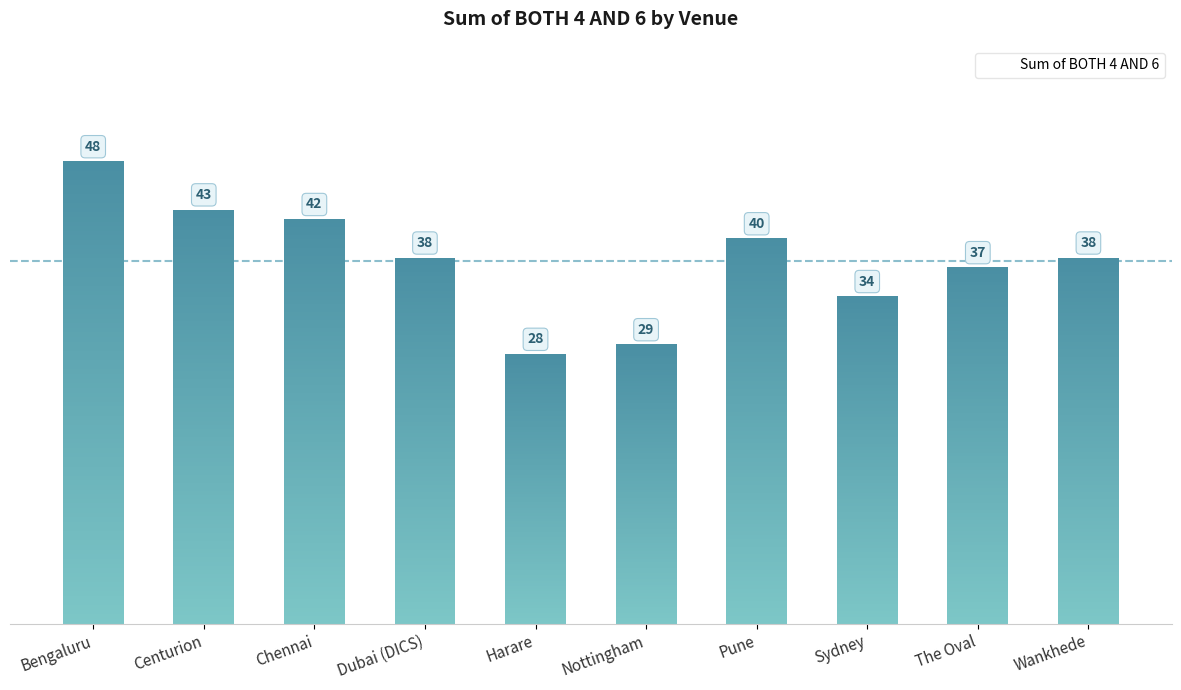

What is the label of the 9th bar from the right?

Centurion